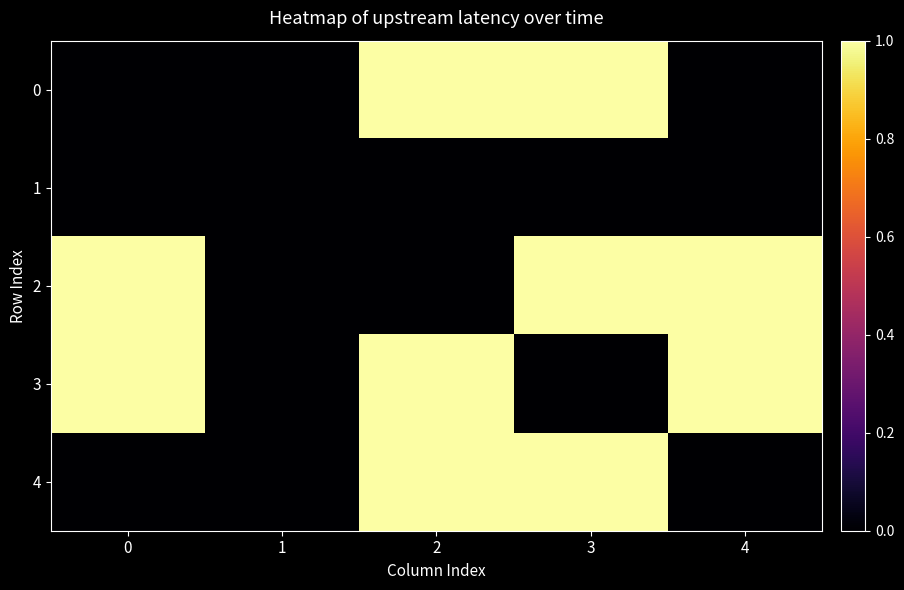

How many distinct data groups are displayed?

5